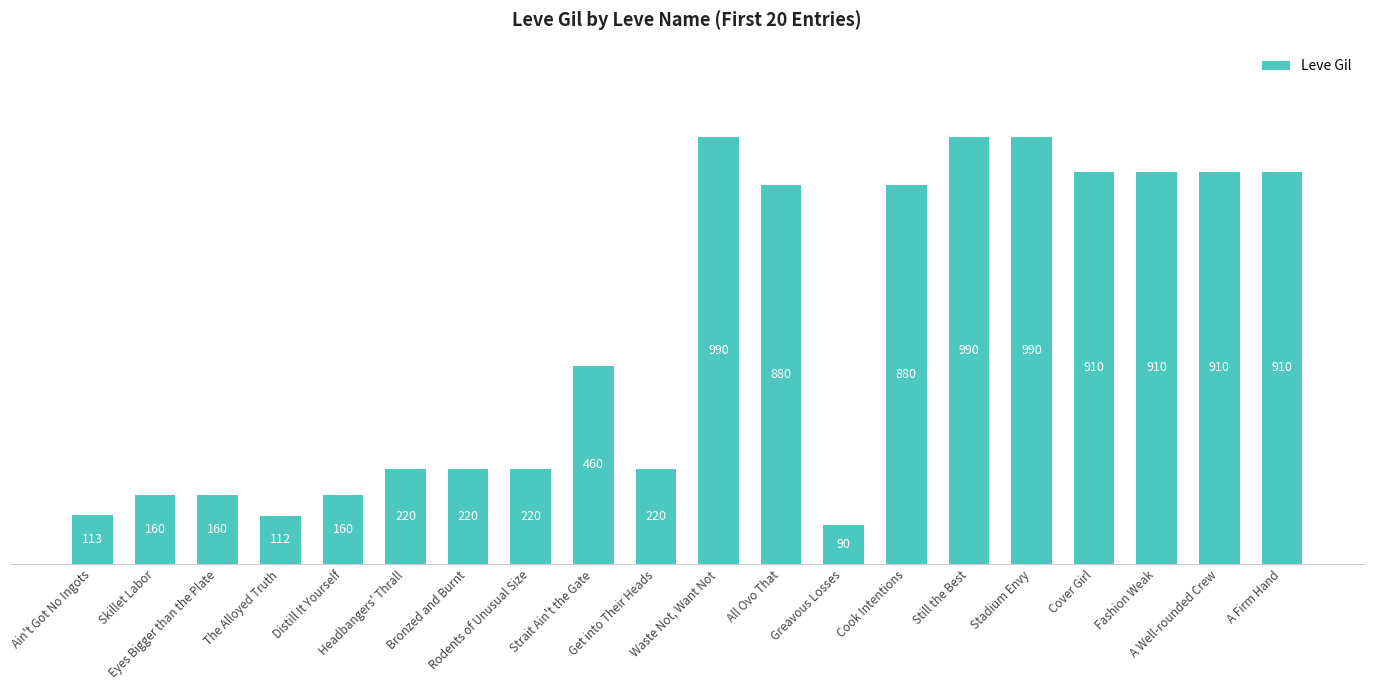

Between Cook Intentions and The Alloyed Truth, which is larger?

Cook Intentions